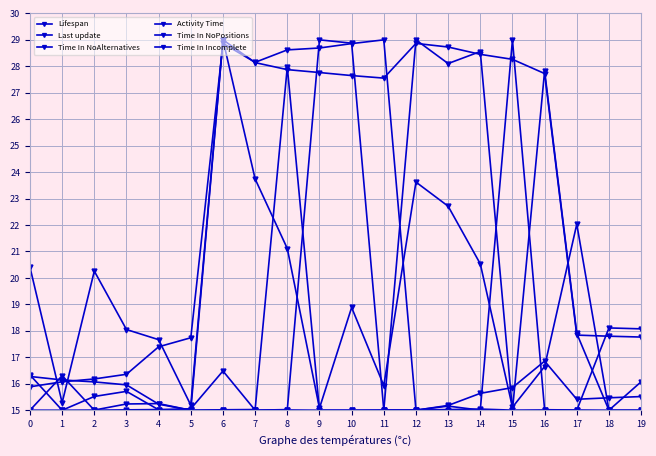

Is this an area chart (filled region under the line)?

No